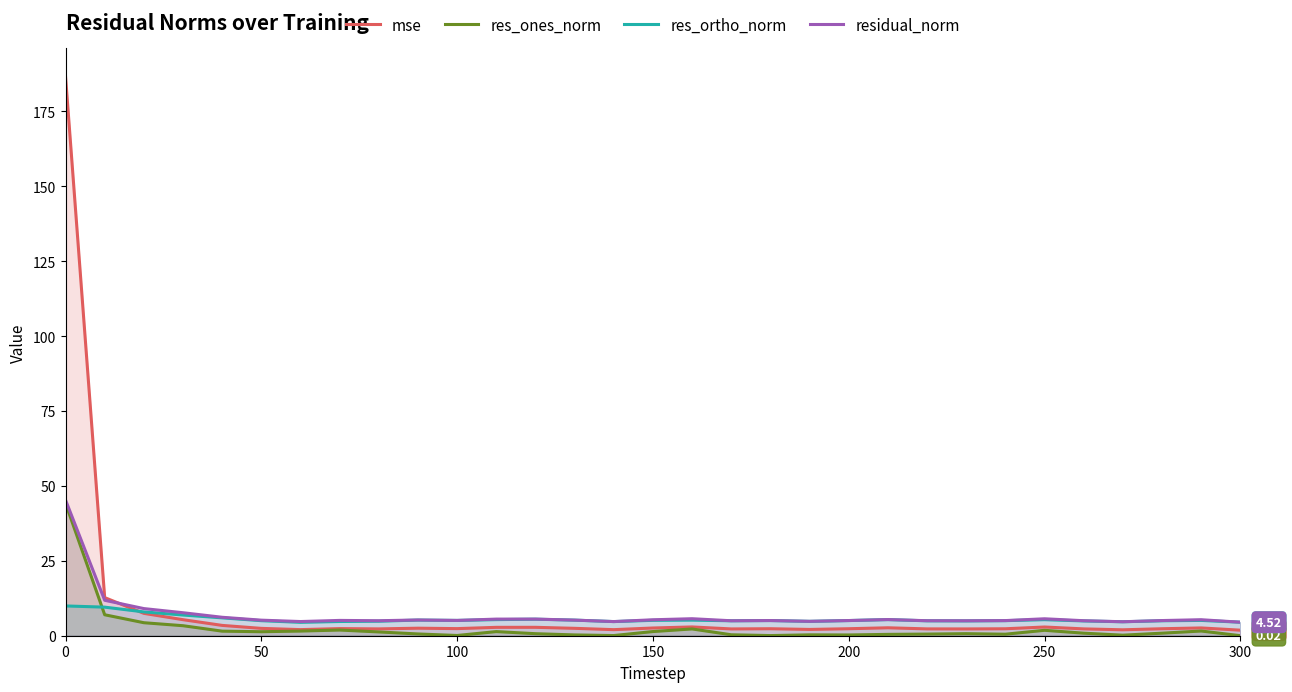

True or false: residual_norm and res_ones_norm intersect in this chart.

False